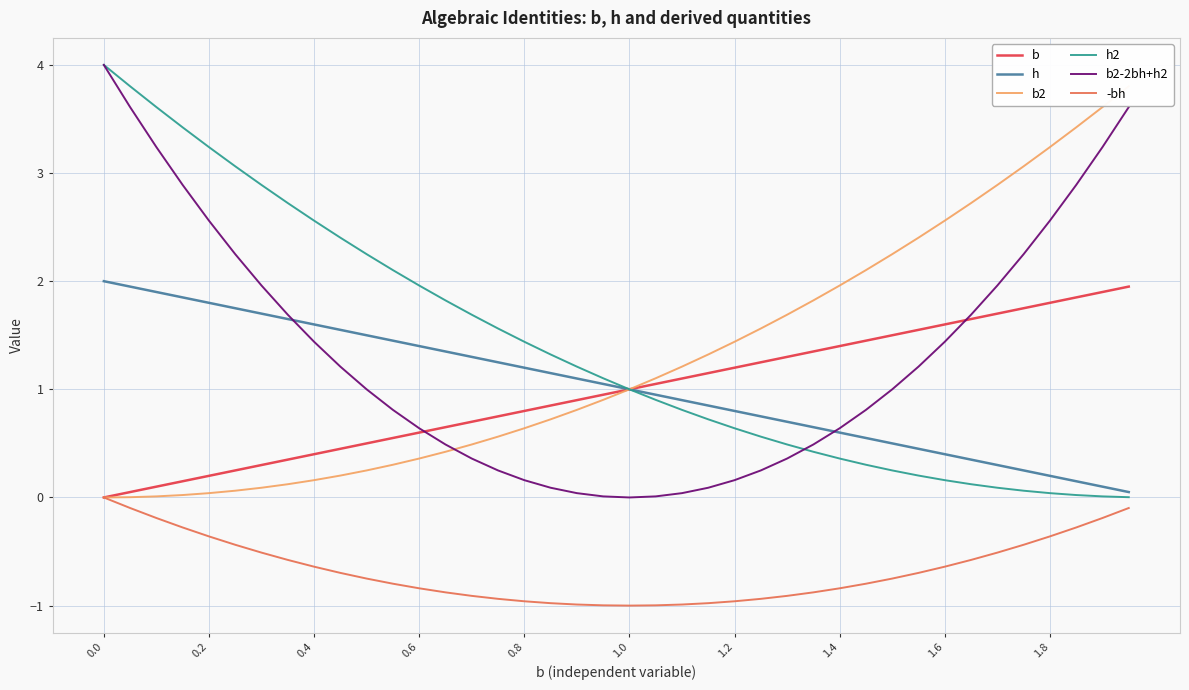

The b series shows 0.9 at 1.6. True or false?

False